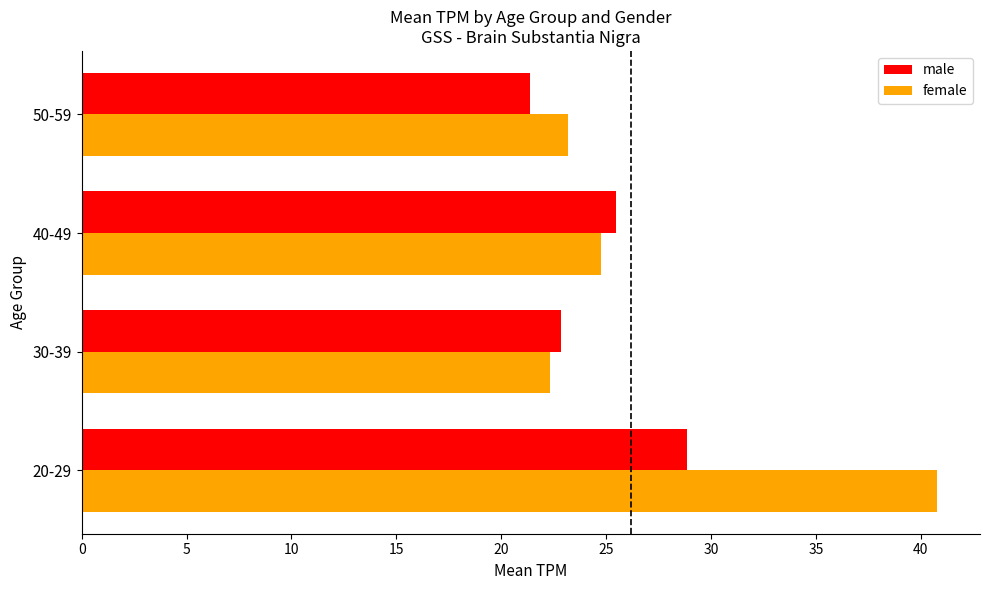

The female series shows 71.4 at 20-29. True or false?

False